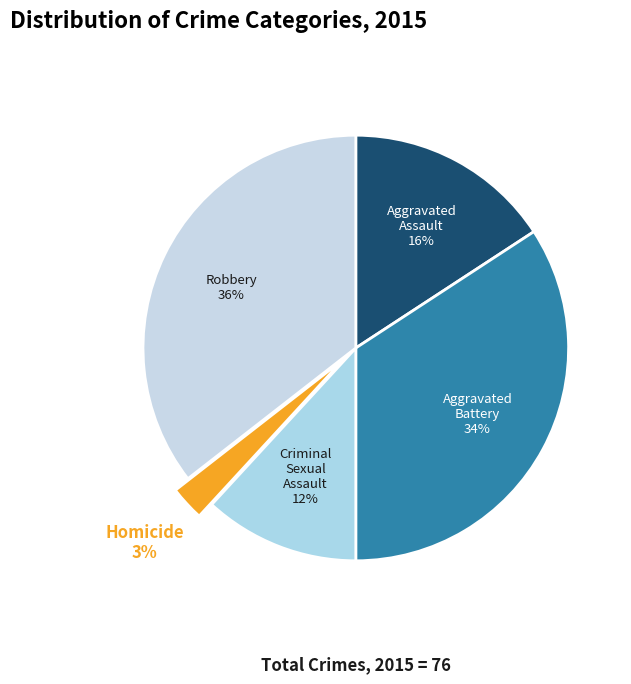

To the nearest percent, what is the difference between the largest and smallest slice percentages?

33%